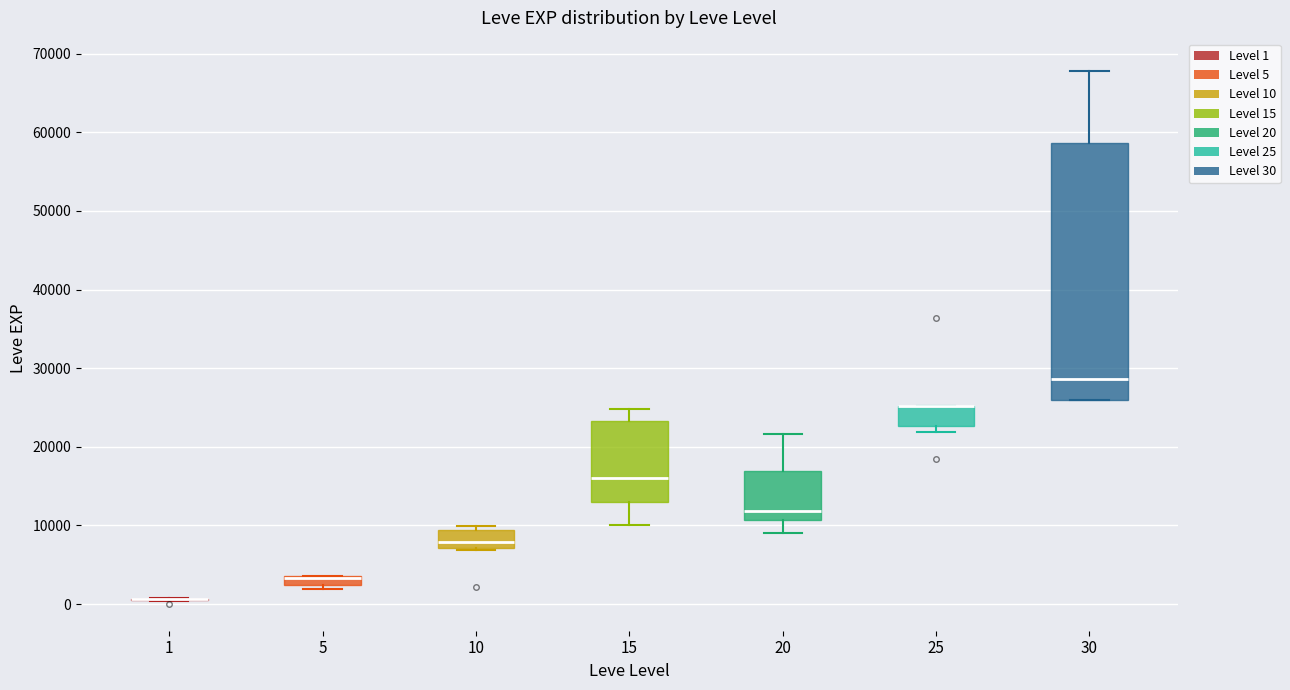

Where does the lower whisker of the box at x = 15 end on the y-axis? The values are not printed on the chart, so give them approximately, as read against the axis.

10000